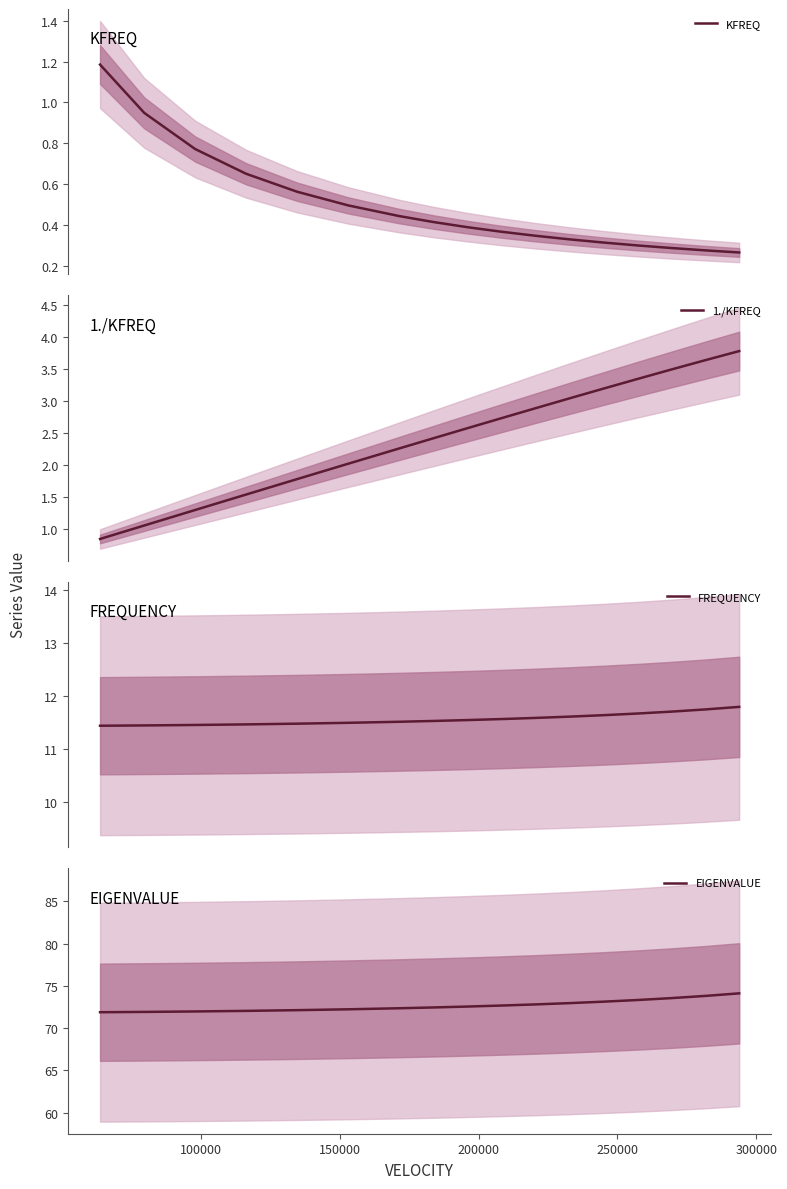

What is the maximum value for 1./KFREQ?

3.8